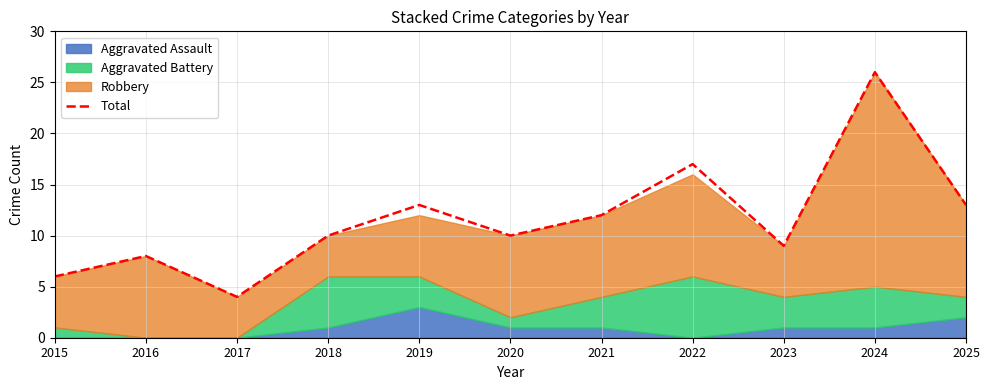

At which label is the value closest to 15?

2019